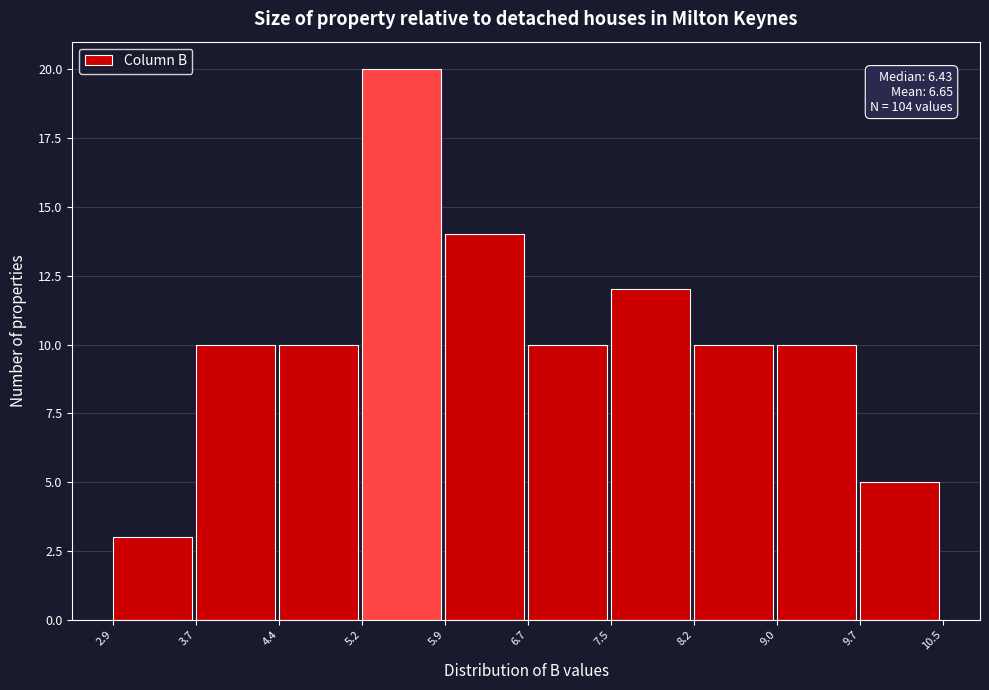

Over which range of the x-axis is the bar tallest?

5.2 to 5.9